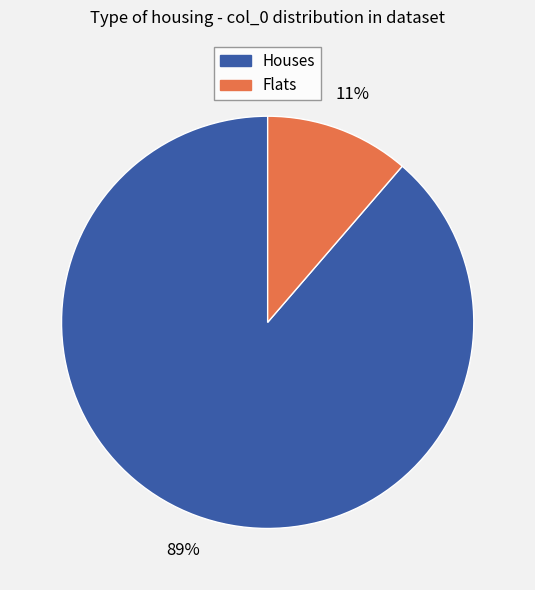

Is there a majority slice in this chart?

Yes